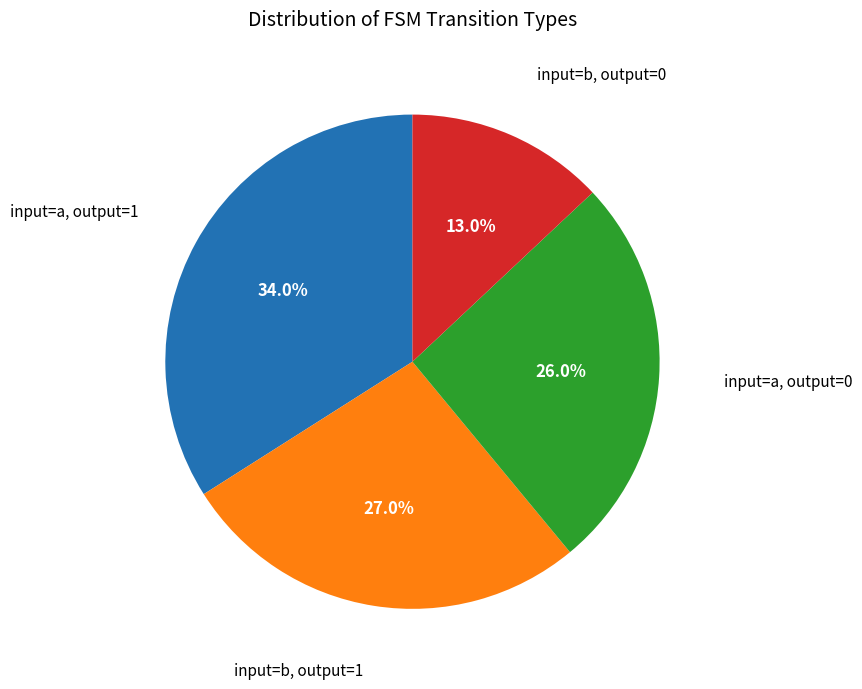

To the nearest percent, what is the combined percentage of input=b, output=1 and input=a, output=1?

61%